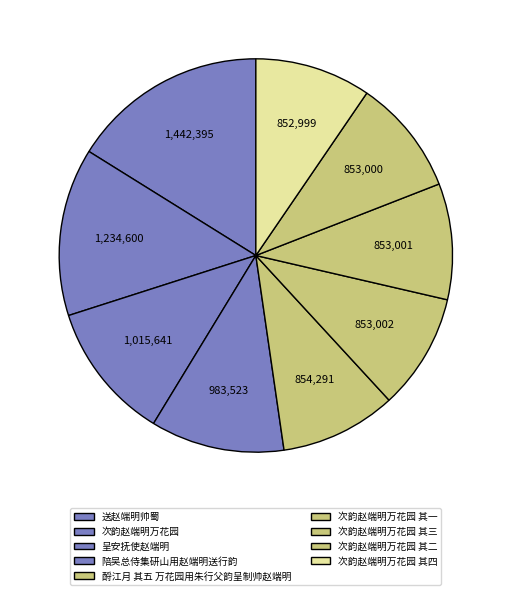

To the nearest percent, what portion does 次韵赵端明万花园 represent?

12%